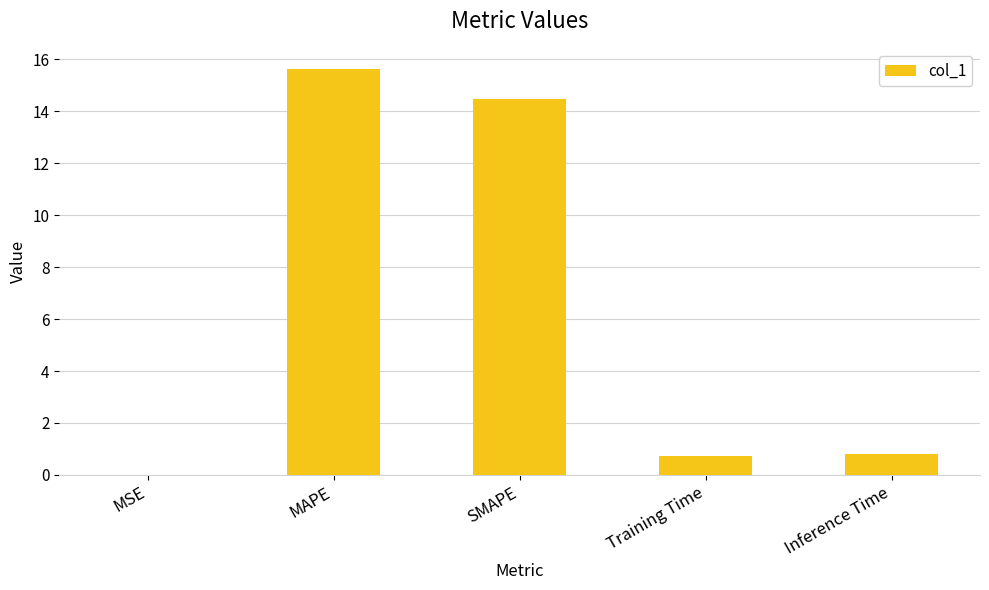

Is it true that the value at MAPE is 27.6?

False